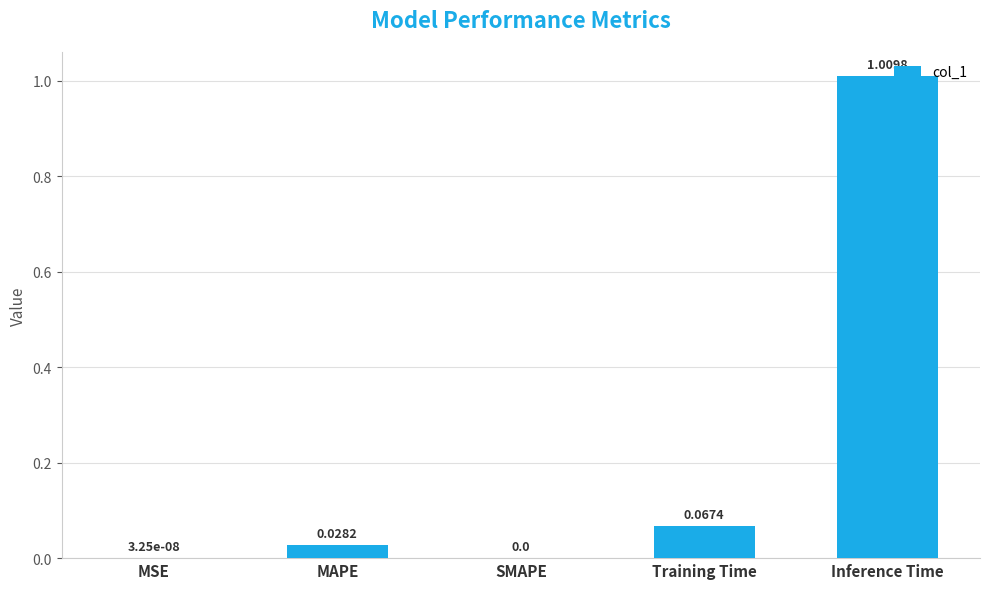

Which label corresponds to the largest value in the chart?

Inference Time